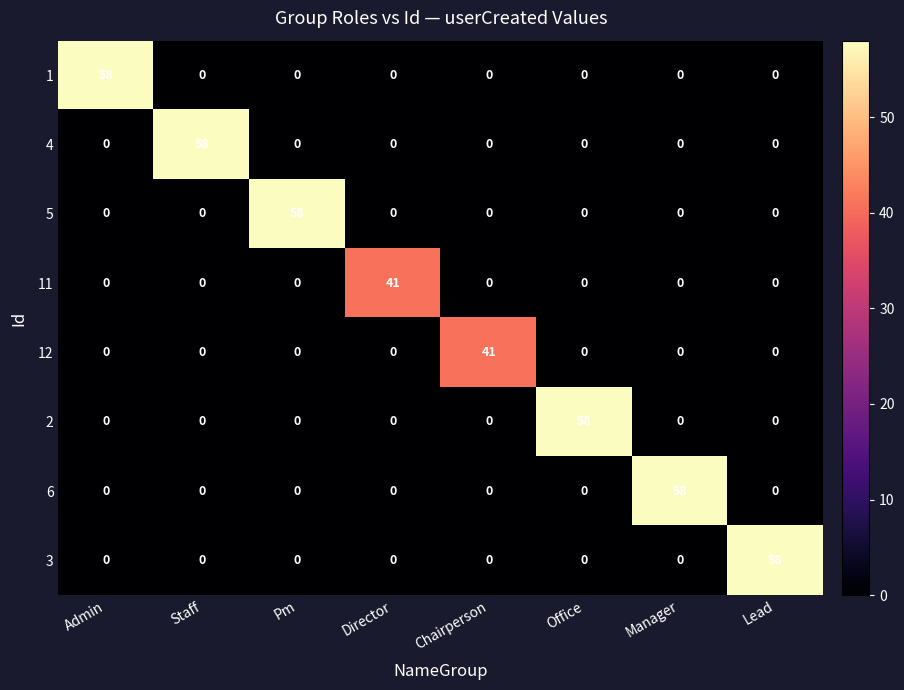

What is the average value of the 3 series?

7